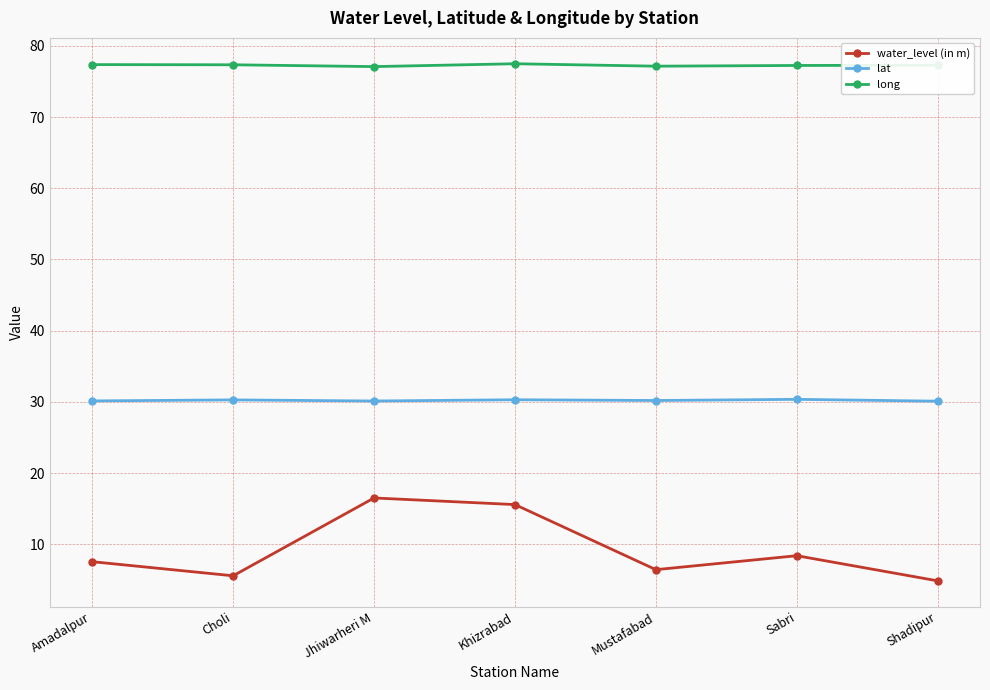

Is it true that water_level (in m) equals 12.6 at Sabri?

False